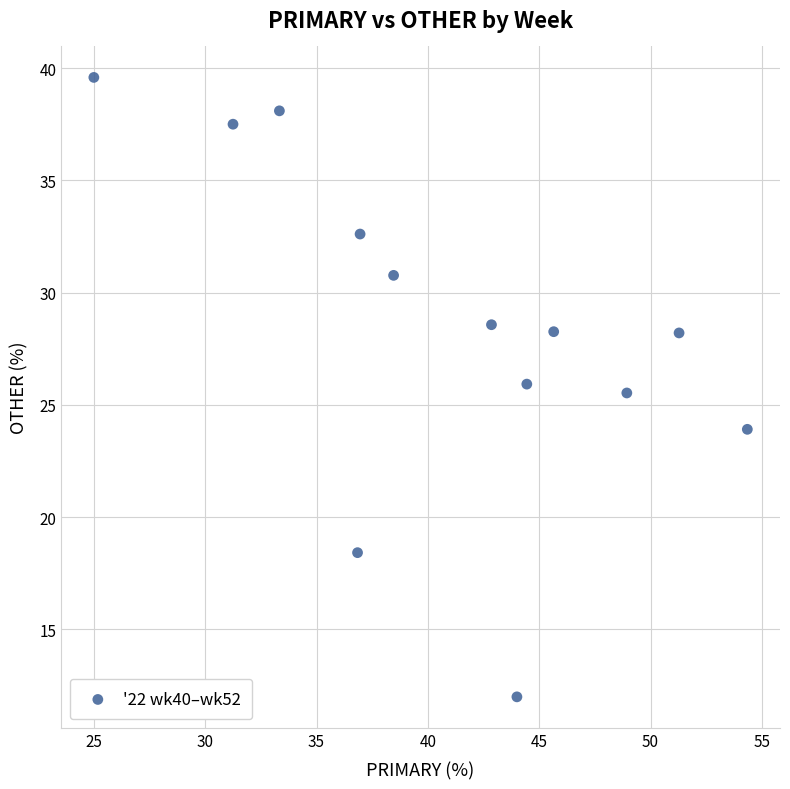

What is the range of X values (max minus min)?

29.3